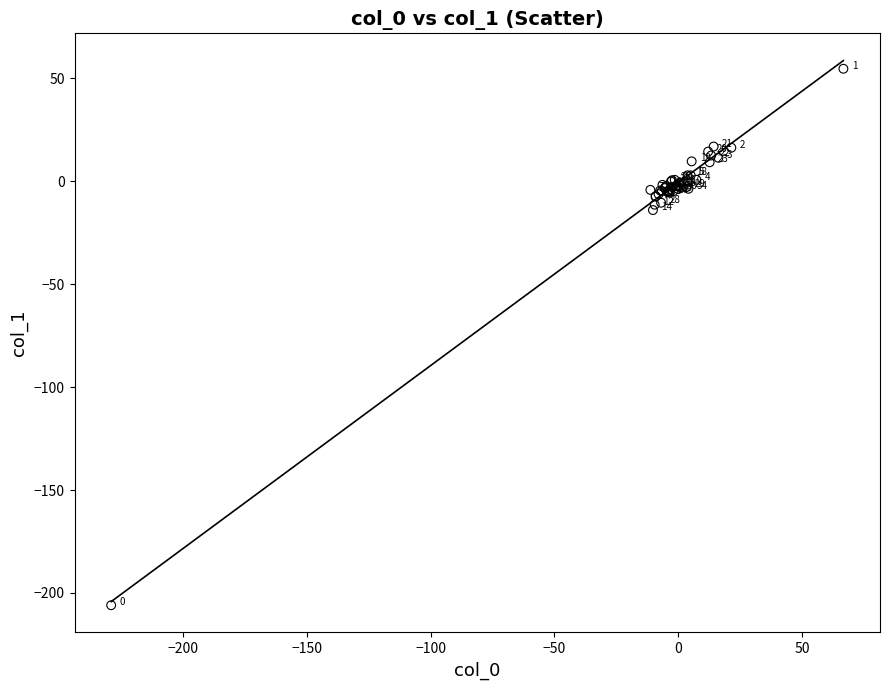

What Y value in the scatter plot is closest to -75?

-14.0